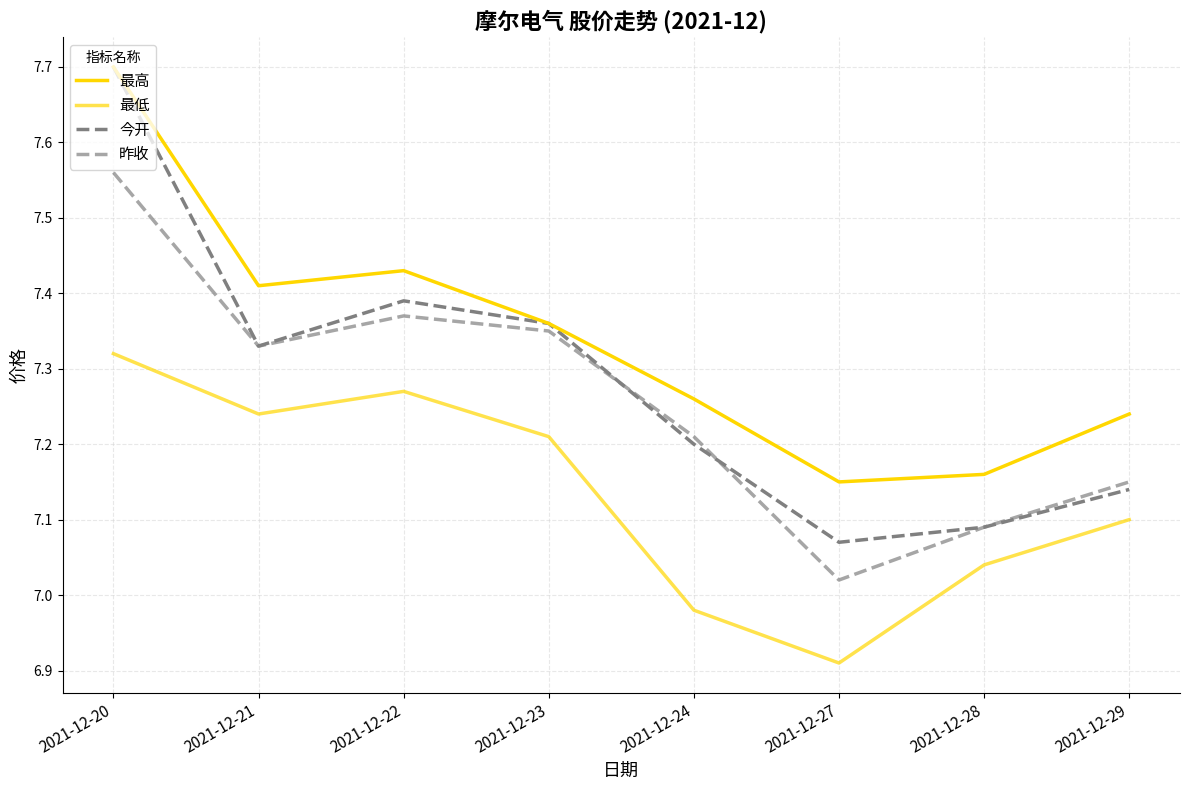

True or false: 最高 and 今开 intersect in this chart.

False